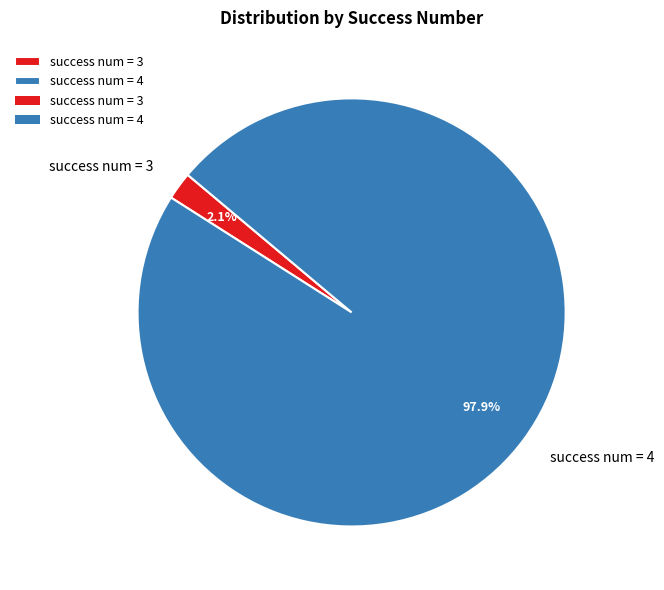

Which has a higher value, success num = 3 or success num = 4?

success num = 4